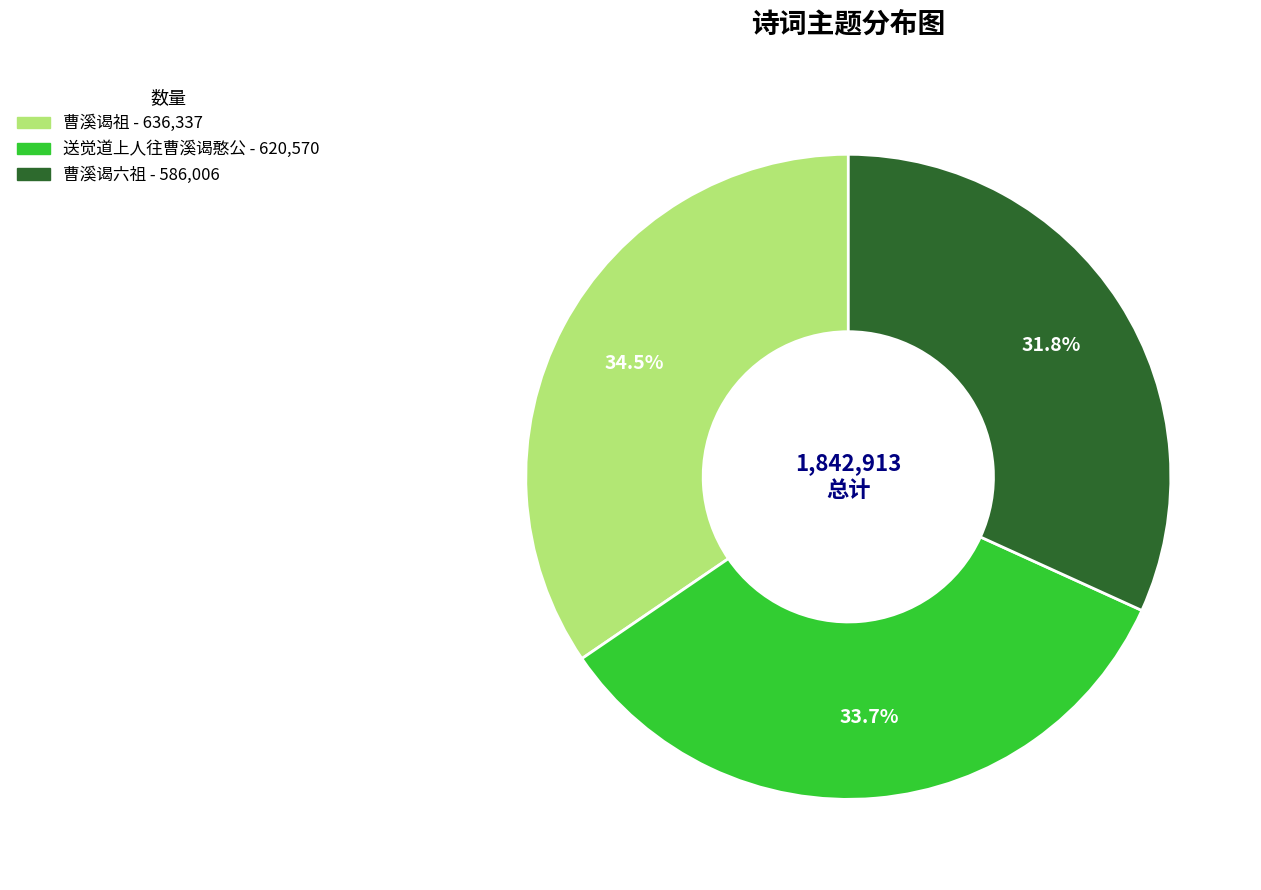

What is the total percentage of 曹溪谒祖 and 曹溪谒六祖?

66.3%